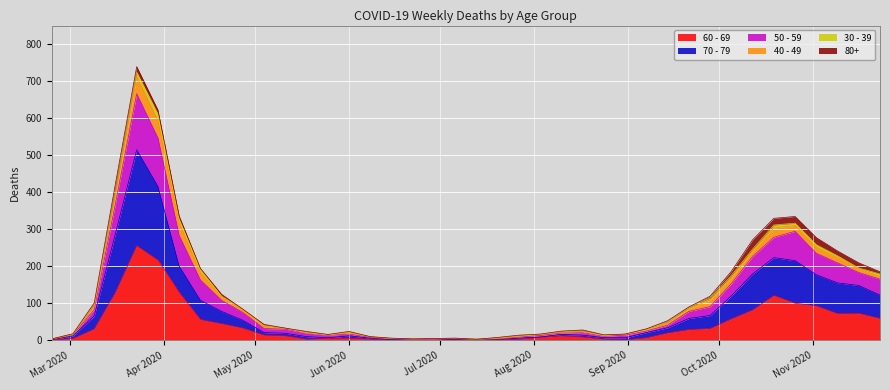

At which category is the sum across all series the highest?

2020-03-23